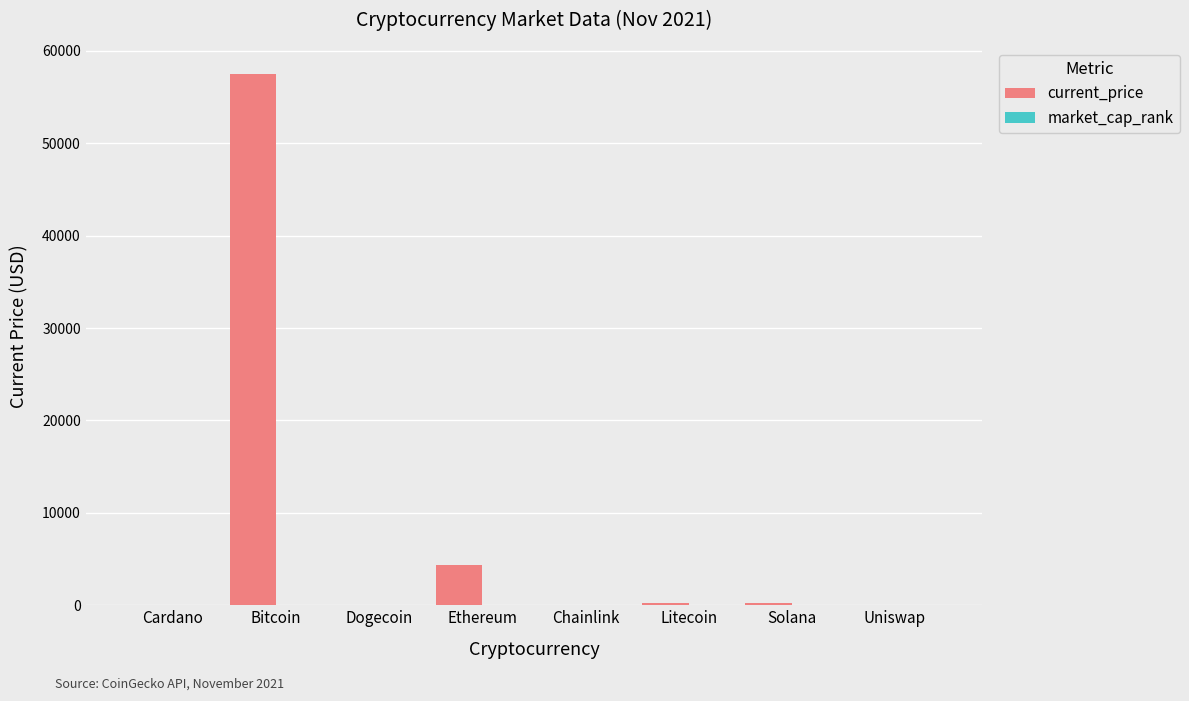

At which category is the sum across all series the highest?

Bitcoin